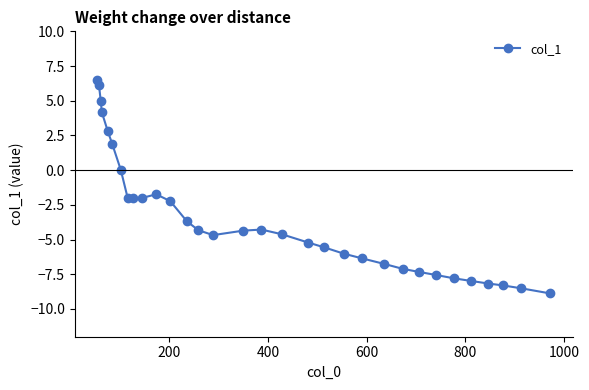

What is the difference between the maximum and minimum values?

15.4